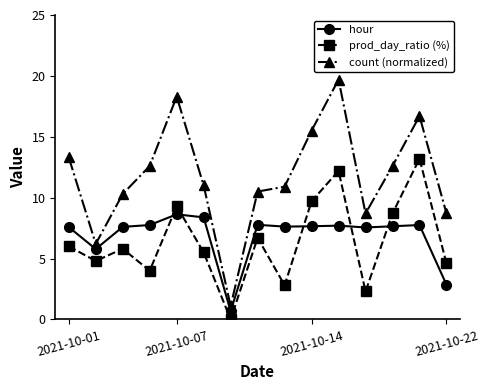

What is the difference between the second highest and minimum values in the prod_day_ratio (%) series?

12.2